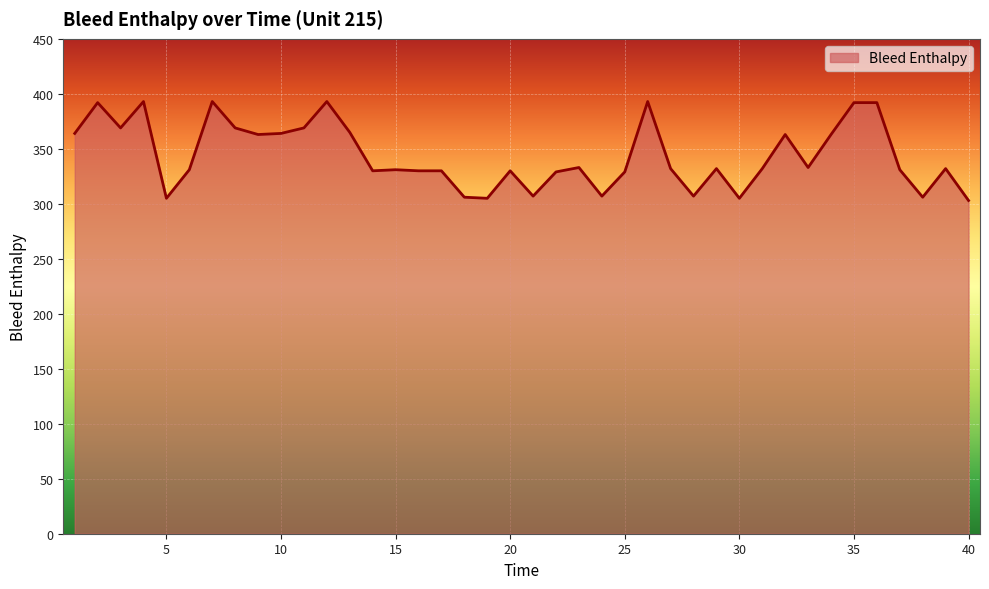

What is the greatest value displayed?

393